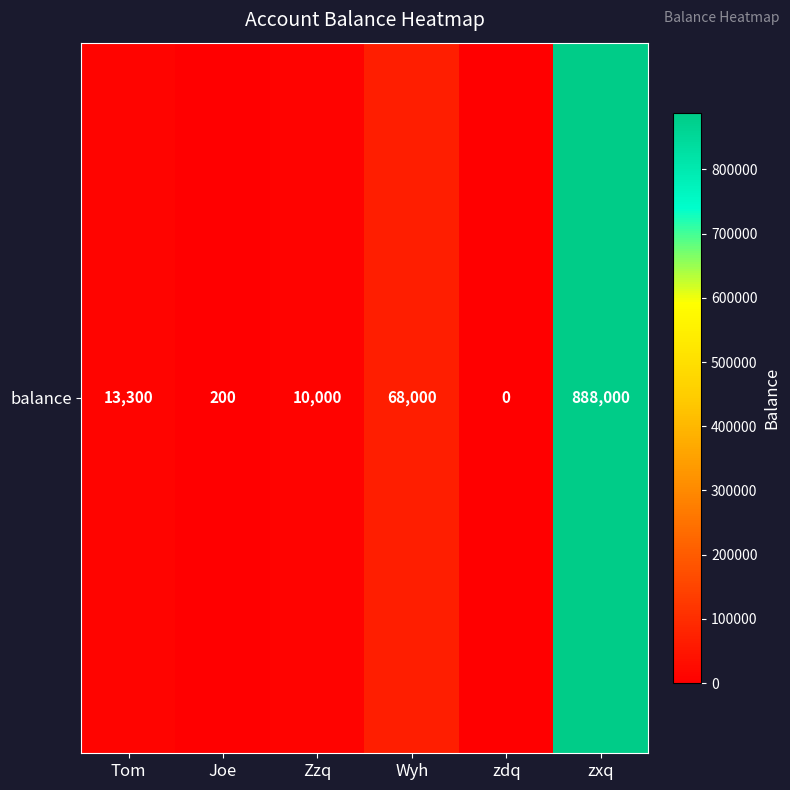

Rank the categories by value from highest to lowest.

zxq, Wyh, Tom, Zzq, Joe, zdq